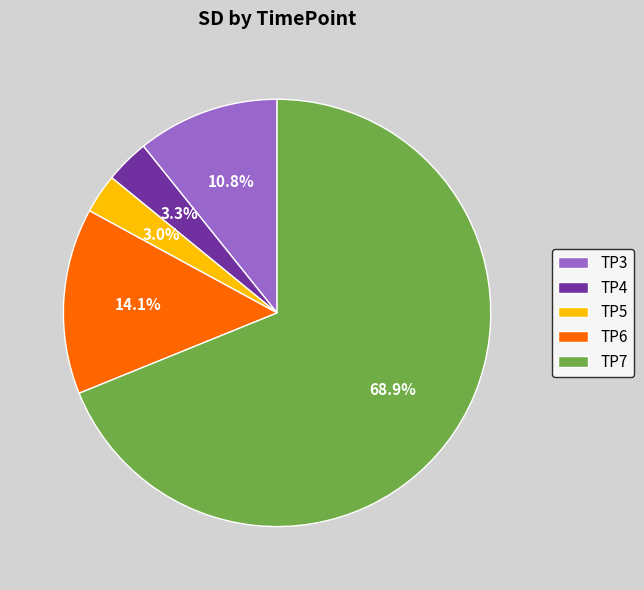

What is the largest slice in the pie chart?

TP7